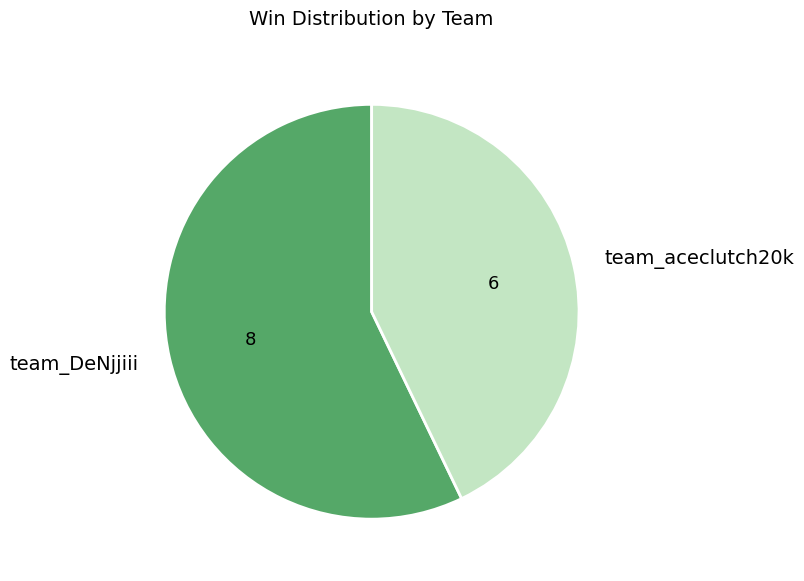

Combined, do team_aceclutch20k and team_DeNjjiii account for over 50%?

Yes